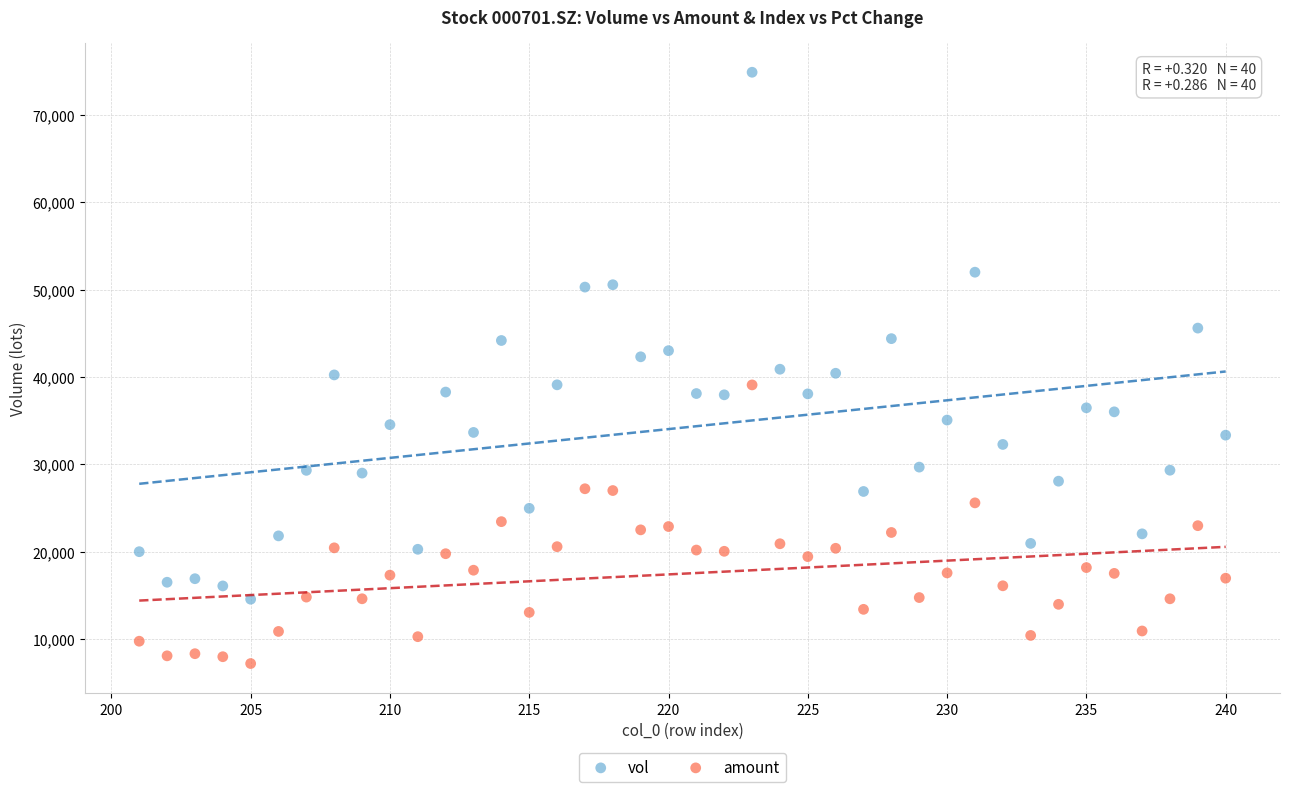

What is the X range (max minus min) for the scatter plot?

39.0